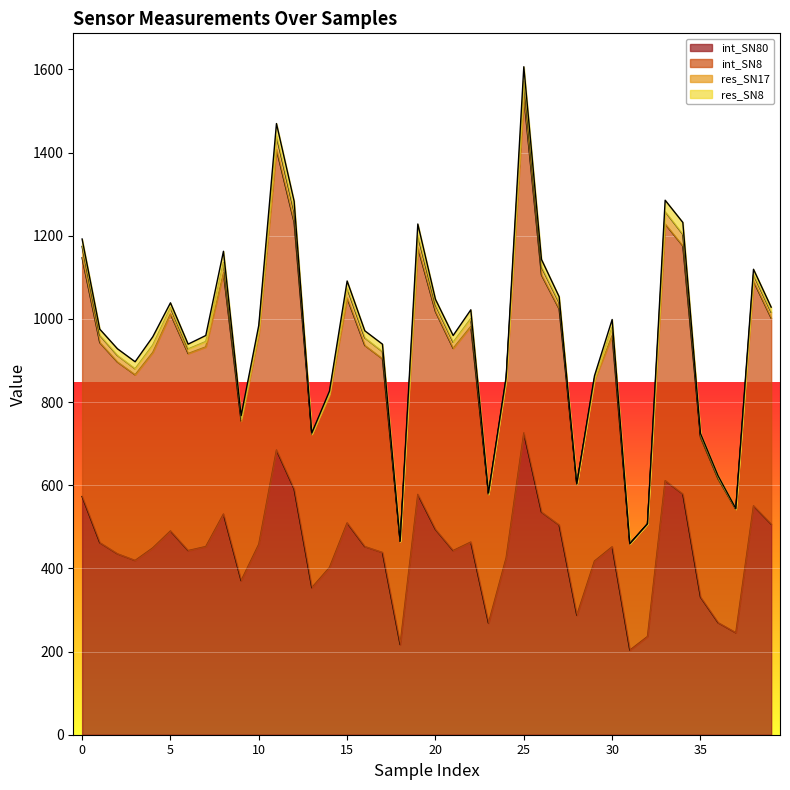

What are all the series names shown in the legend?

int_SN80, int_SN8, res_SN17, res_SN8